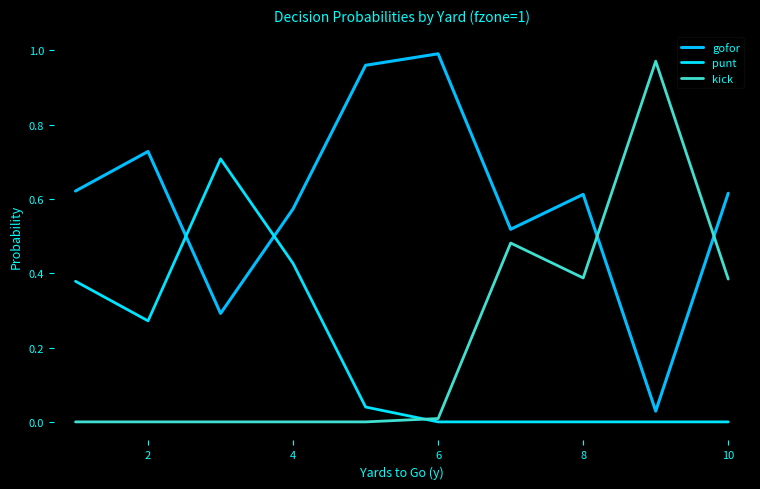

How many lines are shown in the chart?

3